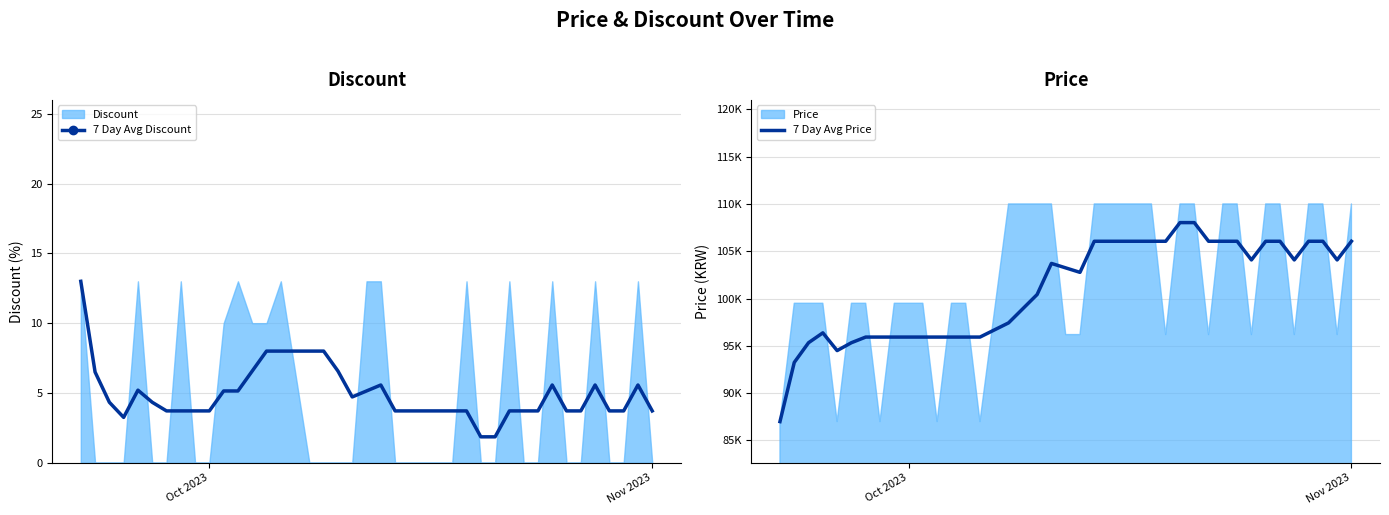

What is the highest value of the 7 Day Avg Discount series?

13.0